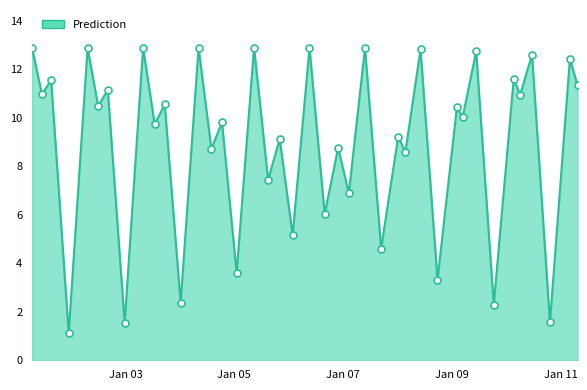

What is the difference between the maximum and minimum values?

11.8